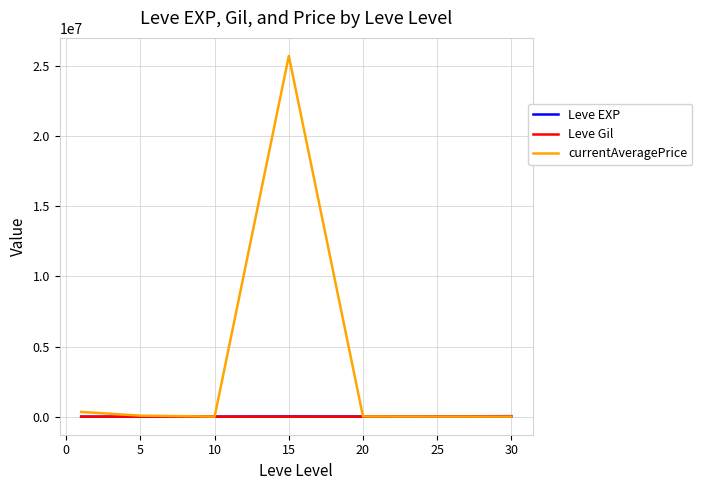

Which series has the largest total across all categories?

currentAveragePrice